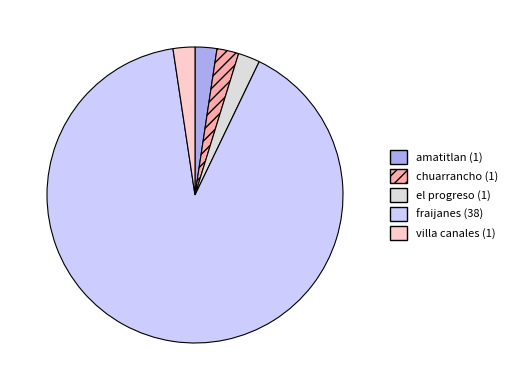

Which has a higher value, amatitlan or fraijanes?

fraijanes